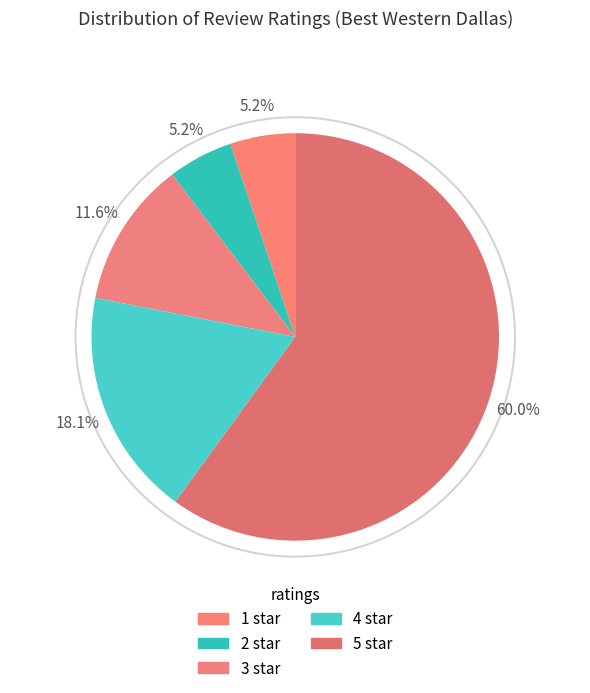

The 3 star slice represents 4% of the pie. True or false?

False